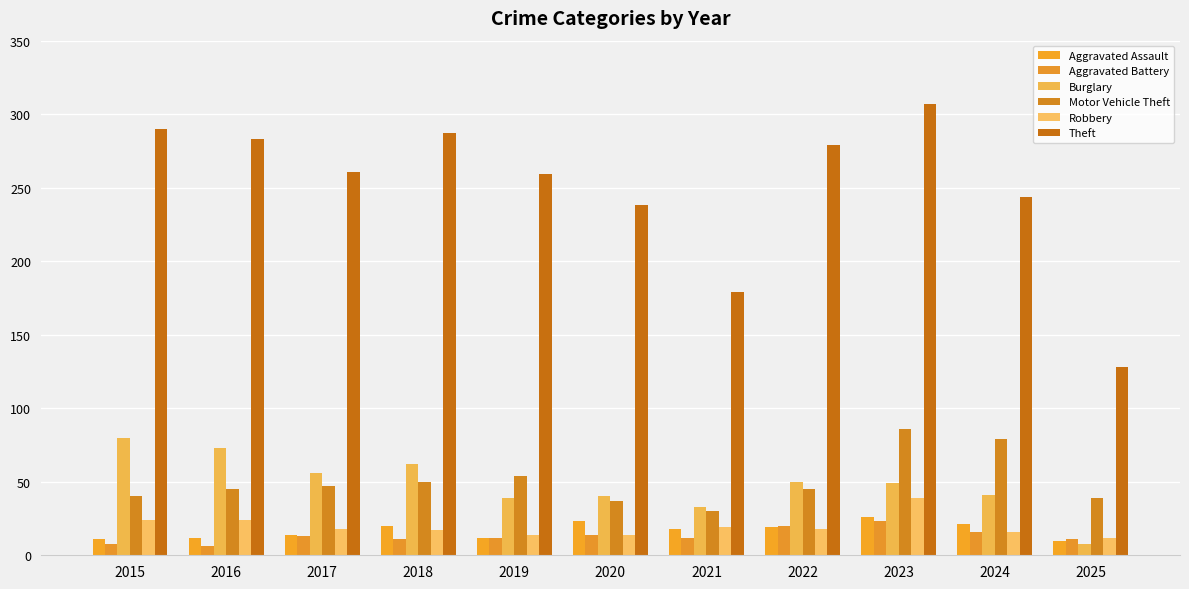

Read the Aggravated Assault value at 2022, to the nearest 5.

20